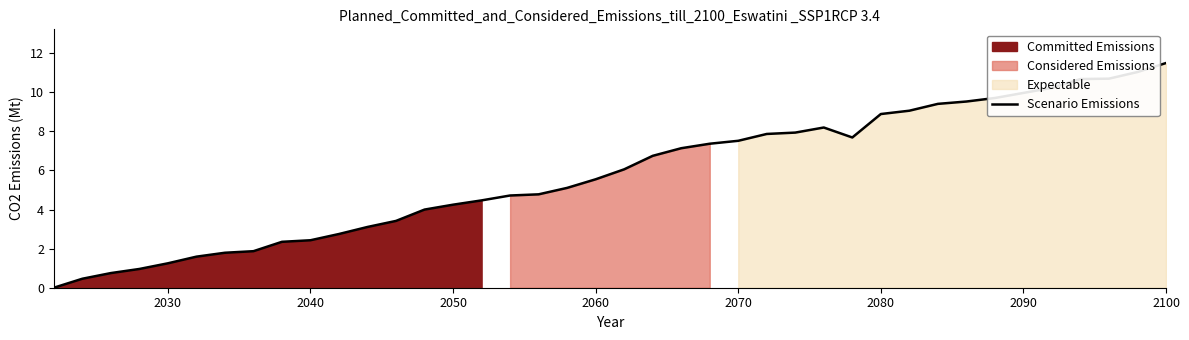

Which category has the highest value in the Scenario Emissions series?

2100